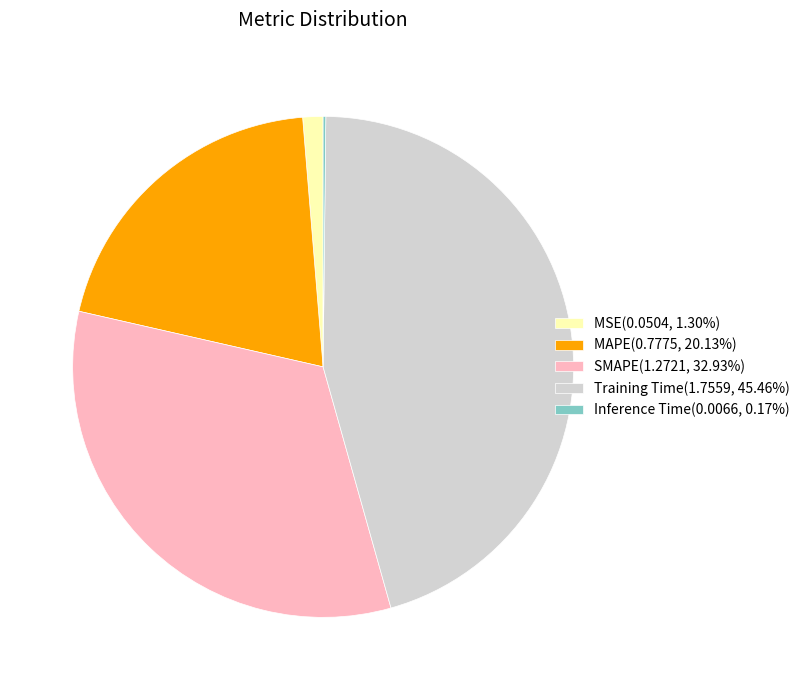

Is there any slice that represents more than half of the pie?

No